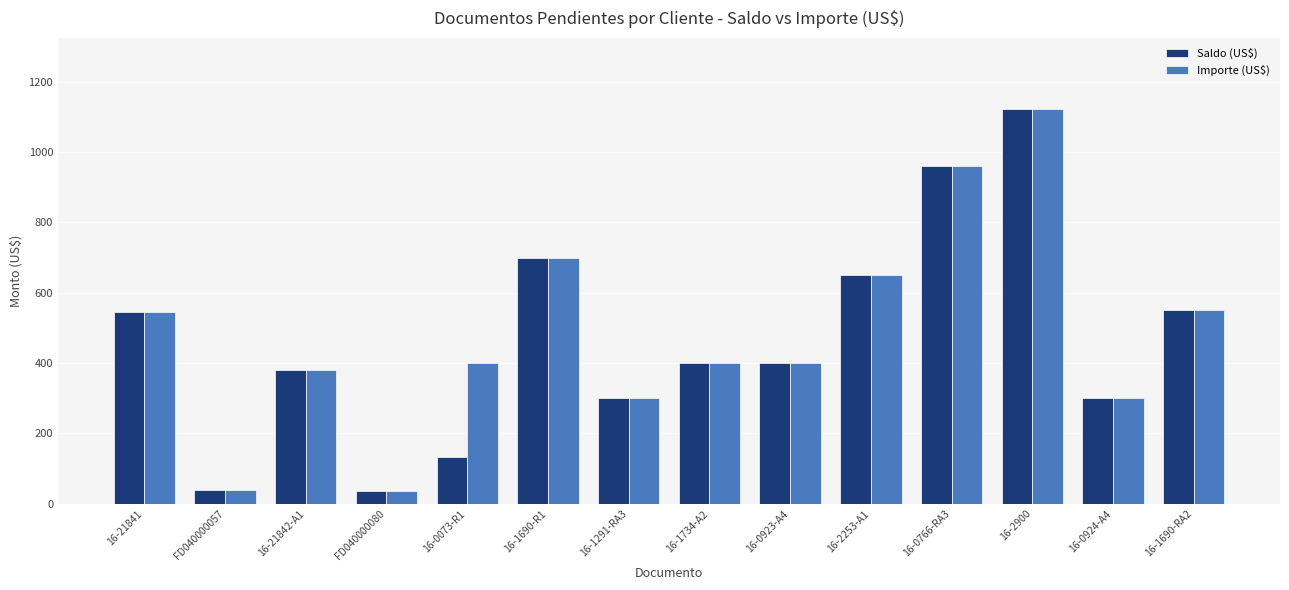

What is the value of the Importe (US$) bar at the 8th from the left?

400.0